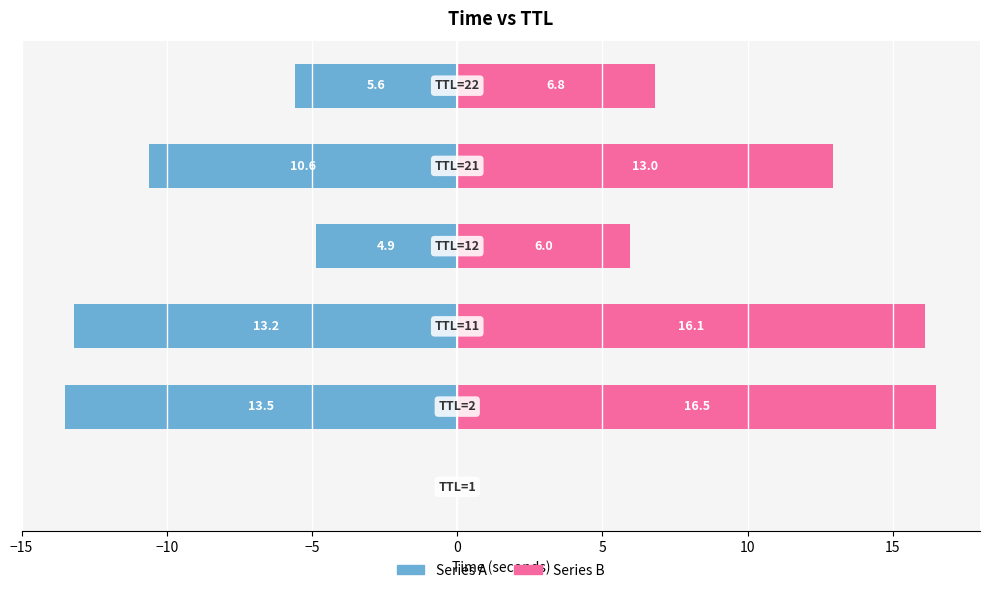

The value of Series B at −20 is 0.0. True or false?

False